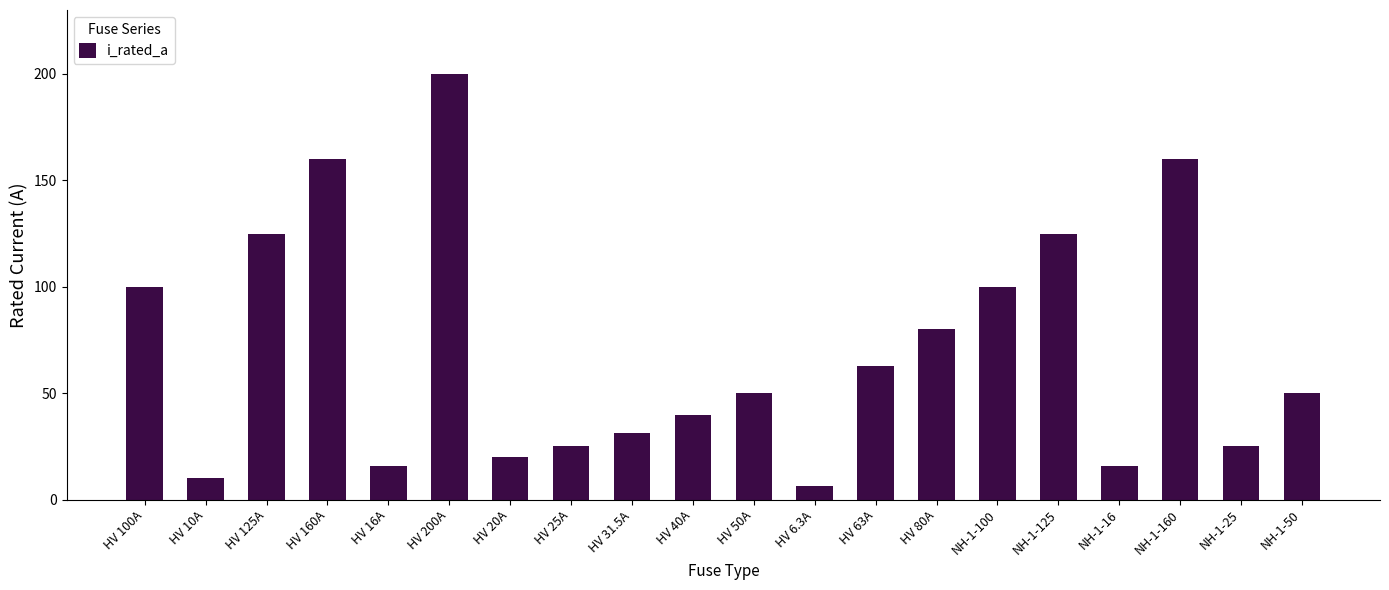

How many categories are shown in the chart?

20